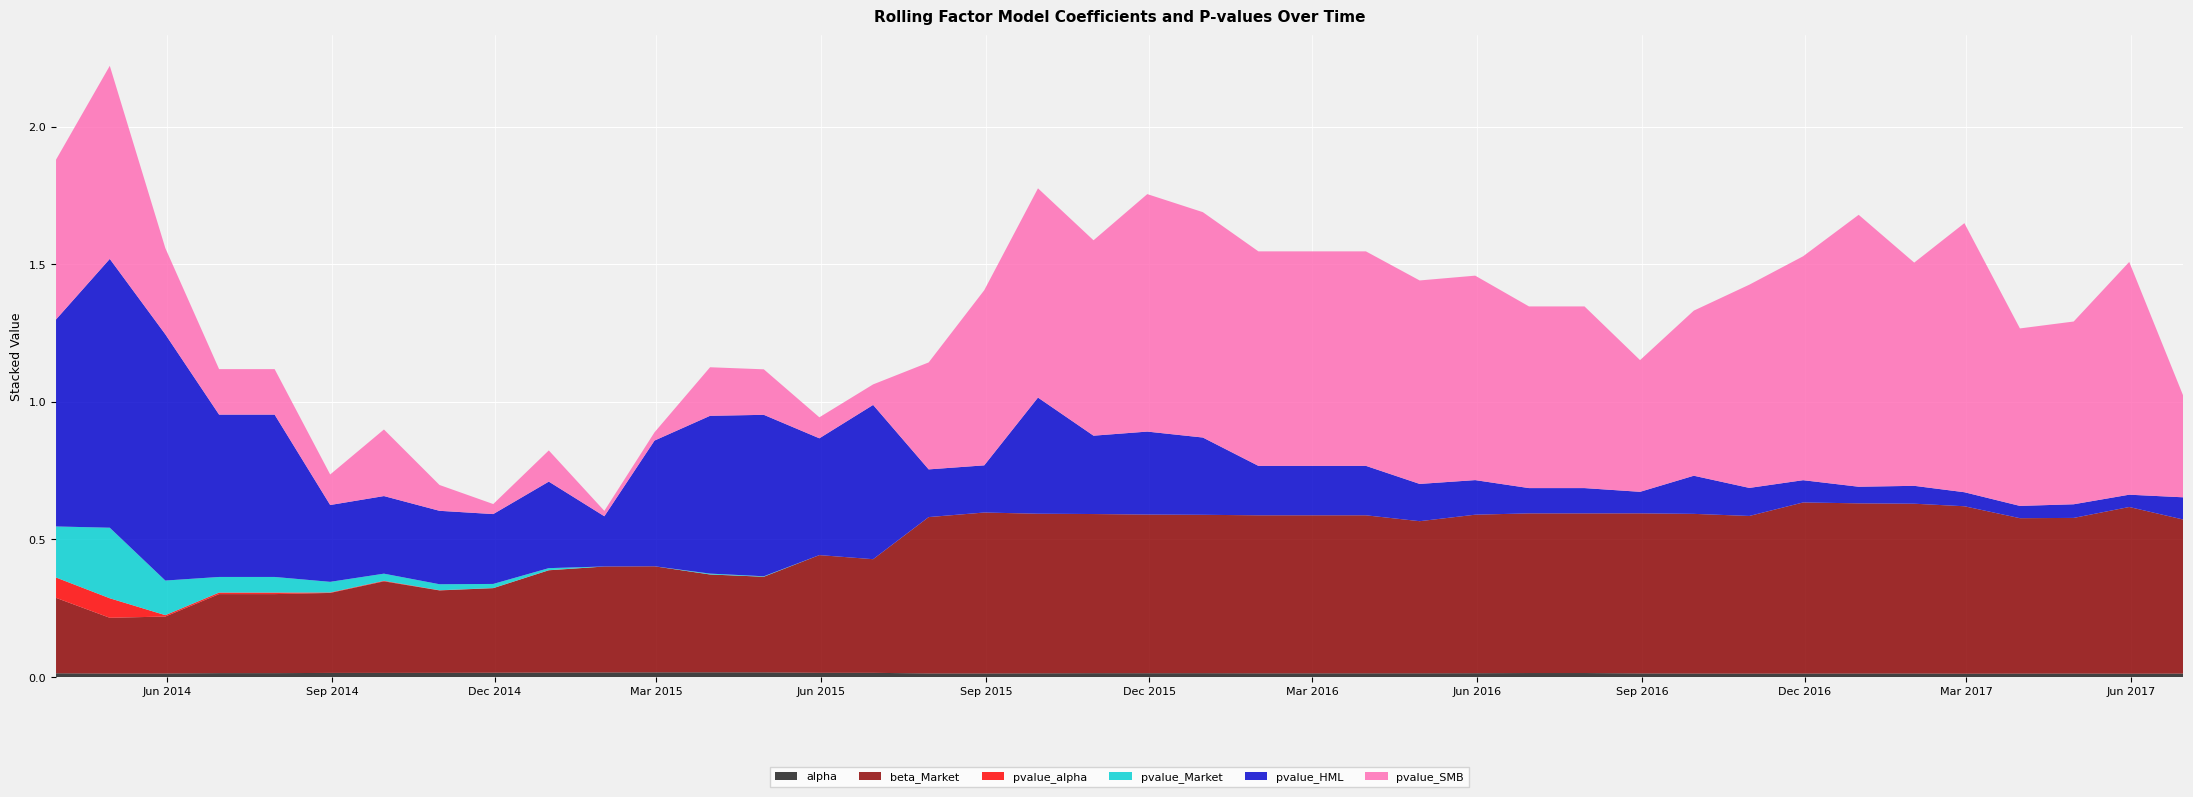

Reading right to left, what are all the values shown in this chart?

alpha: 2017-06-30=0.0	2017-05-31=0.0	2017-04-30=0.0	2017-03-31=0.0	2017-02-28=0.0	2017-01-31=0.0	2016-12-31=0.0	2016-11-30=0.0	2016-10-31=0.0	2016-09-30=0.0	2016-08-31=0.0	2016-07-31=0.0	2016-06-30=0.0	2016-05-31=0.0	2016-04-30=0.0	2016-03-31=0.0	2016-02-29=0.0	2016-01-31=0.0	2015-12-31=0.0	2015-11-30=0.0	2015-10-31=0.0	2015-09-30=0.0	2015-08-31=0.0	2015-07-31=0.0	2015-06-30=0.0	2015-05-31=0.0	2015-04-30=0.0	2015-03-31=0.0	2015-02-28=0.0	2015-01-31=0.0	2014-12-31=0.0	2014-11-30=0.0	2014-10-31=0.0	2014-09-30=0.0	2014-08-31=0.0	2014-07-31=0.0	2014-06-30=0.0	2014-05-31=0.0	2014-04-30=0.0	2014-03-31=0.0
beta_Market: 2017-06-30=0.6	2017-05-31=0.6	2017-04-30=0.6	2017-03-31=0.6	2017-02-28=0.6	2017-01-31=0.6	2016-12-31=0.6	2016-11-30=0.6	2016-10-31=0.6	2016-09-30=0.6	2016-08-31=0.6	2016-07-31=0.6	2016-06-30=0.6	2016-05-31=0.6	2016-04-30=0.6	2016-03-31=0.6	2016-02-29=0.6	2016-01-31=0.6	2015-12-31=0.6	2015-11-30=0.6	2015-10-31=0.6	2015-09-30=0.6	2015-08-31=0.6	2015-07-31=0.6	2015-06-30=0.4	2015-05-31=0.4	2015-04-30=0.3	2015-03-31=0.4	2015-02-28=0.4	2015-01-31=0.4	2014-12-31=0.4	2014-11-30=0.3	2014-10-31=0.3	2014-09-30=0.3	2014-08-31=0.3	2014-07-31=0.3	2014-06-30=0.3	2014-05-31=0.2	2014-04-30=0.2	2014-03-31=0.3
pvalue_alpha: 2017-06-30=0.0	2017-05-31=0.0	2017-04-30=0.0	2017-03-31=0.0	2017-02-28=0.0	2017-01-31=0.0	2016-12-31=0.0	2016-11-30=0.0	2016-10-31=0.0	2016-09-30=0.0	2016-08-31=0.0	2016-07-31=0.0	2016-06-30=0.0	2016-05-31=0.0	2016-04-30=0.0	2016-03-31=0.0	2016-02-29=0.0	2016-01-31=0.0	2015-12-31=0.0	2015-11-30=0.0	2015-10-31=0.0	2015-09-30=0.0	2015-08-31=0.0	2015-07-31=0.0	2015-06-30=0.0	2015-05-31=0.0	2015-04-30=0.0	2015-03-31=0.0	2015-02-28=0.0	2015-01-31=0.0	2014-12-31=0.0	2014-11-30=0.0	2014-10-31=0.0	2014-09-30=0.0	2014-08-31=0.0	2014-07-31=0.0	2014-06-30=0.0	2014-05-31=0.0	2014-04-30=0.1	2014-03-31=0.1
pvalue_Market: 2017-06-30=0.0	2017-05-31=0.0	2017-04-30=0.0	2017-03-31=0.0	2017-02-28=0.0	2017-01-31=0.0	2016-12-31=0.0	2016-11-30=0.0	2016-10-31=0.0	2016-09-30=0.0	2016-08-31=0.0	2016-07-31=0.0	2016-06-30=0.0	2016-05-31=0.0	2016-04-30=0.0	2016-03-31=0.0	2016-02-29=0.0	2016-01-31=0.0	2015-12-31=0.0	2015-11-30=0.0	2015-10-31=0.0	2015-09-30=0.0	2015-08-31=0.0	2015-07-31=0.0	2015-06-30=0.0	2015-05-31=0.0	2015-04-30=0.0	2015-03-31=0.0	2015-02-28=0.0	2015-01-31=0.0	2014-12-31=0.0	2014-11-30=0.0	2014-10-31=0.0	2014-09-30=0.0	2014-08-31=0.0	2014-07-31=0.1	2014-06-30=0.1	2014-05-31=0.1	2014-04-30=0.3	2014-03-31=0.2
pvalue_HML: 2017-06-30=0.1	2017-05-31=0.0	2017-04-30=0.0	2017-03-31=0.0	2017-02-28=0.1	2017-01-31=0.1	2016-12-31=0.1	2016-11-30=0.1	2016-10-31=0.1	2016-09-30=0.1	2016-08-31=0.1	2016-07-31=0.1	2016-06-30=0.1	2016-05-31=0.1	2016-04-30=0.1	2016-03-31=0.2	2016-02-29=0.2	2016-01-31=0.2	2015-12-31=0.3	2015-11-30=0.3	2015-10-31=0.3	2015-09-30=0.4	2015-08-31=0.2	2015-07-31=0.2	2015-06-30=0.6	2015-05-31=0.4	2015-04-30=0.6	2015-03-31=0.6	2015-02-28=0.5	2015-01-31=0.2	2014-12-31=0.3	2014-11-30=0.3	2014-10-31=0.3	2014-09-30=0.3	2014-08-31=0.3	2014-07-31=0.6	2014-06-30=0.6	2014-05-31=0.9	2014-04-30=1.0	2014-03-31=0.8
pvalue_SMB: 2017-06-30=0.4	2017-05-31=0.8	2017-04-30=0.7	2017-03-31=0.6	2017-02-28=1.0	2017-01-31=0.8	2016-12-31=1.0	2016-11-30=0.8	2016-10-31=0.7	2016-09-30=0.6	2016-08-31=0.5	2016-07-31=0.7	2016-06-30=0.7	2016-05-31=0.7	2016-04-30=0.7	2016-03-31=0.8	2016-02-29=0.8	2016-01-31=0.8	2015-12-31=0.8	2015-11-30=0.9	2015-10-31=0.7	2015-09-30=0.8	2015-08-31=0.6	2015-07-31=0.4	2015-06-30=0.1	2015-05-31=0.1	2015-04-30=0.2	2015-03-31=0.2	2015-02-28=0.0	2015-01-31=0.0	2014-12-31=0.1	2014-11-30=0.0	2014-10-31=0.1	2014-09-30=0.2	2014-08-31=0.1	2014-07-31=0.2	2014-06-30=0.2	2014-05-31=0.3	2014-04-30=0.7	2014-03-31=0.6